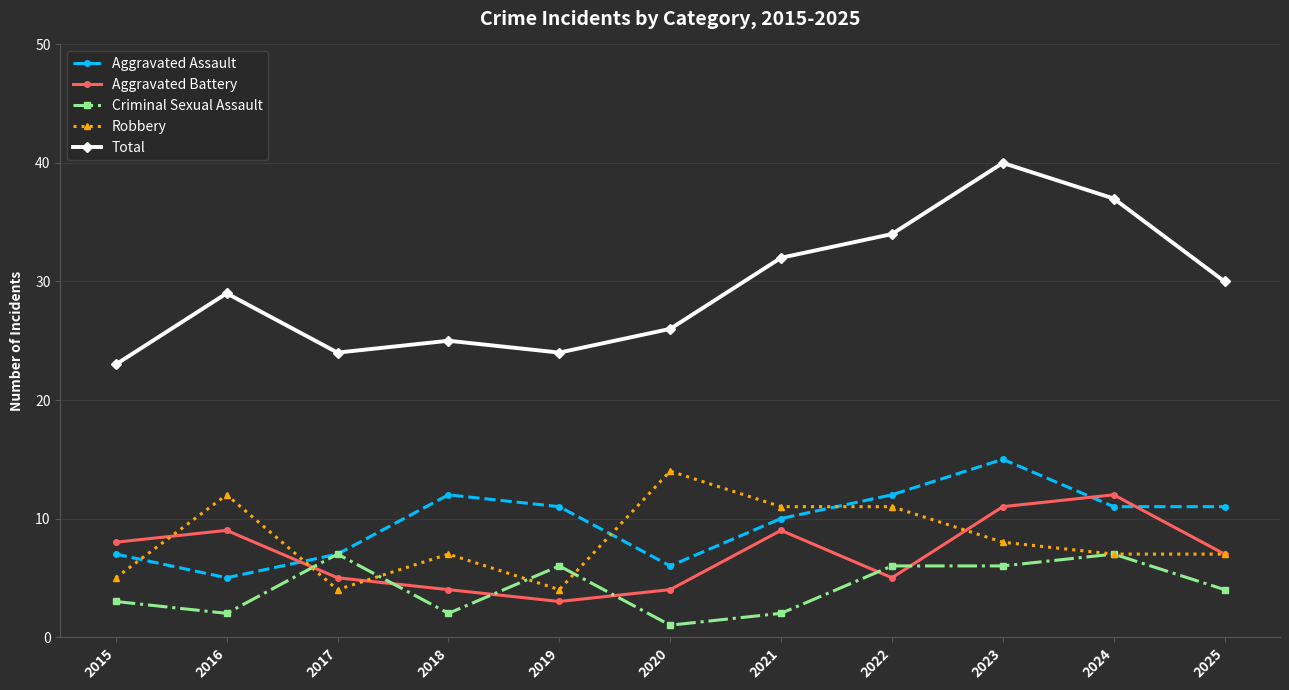

At which category does Robbery reach its first local peak?

2016